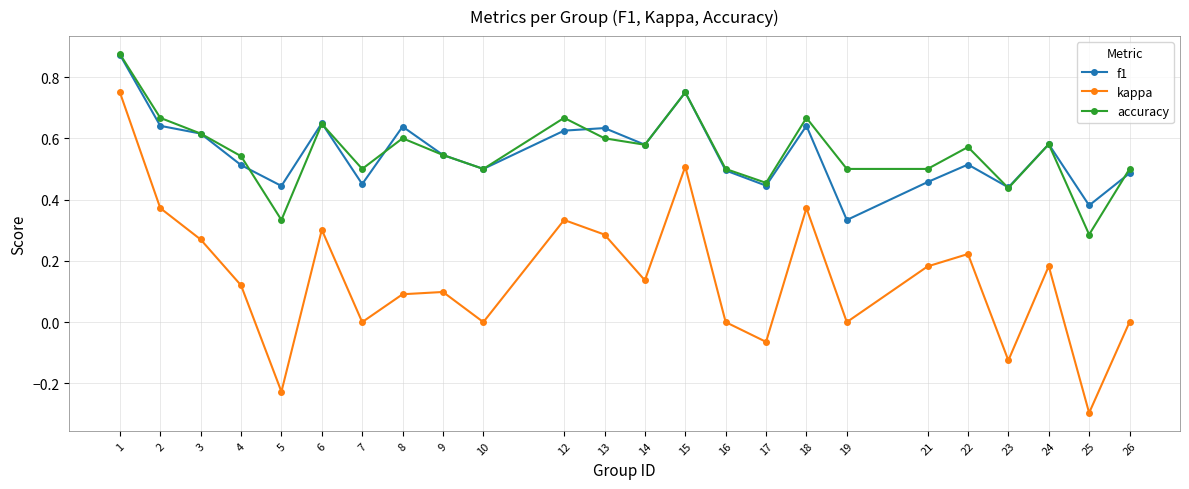

At which category does the chart reach its minimum across all series?

25